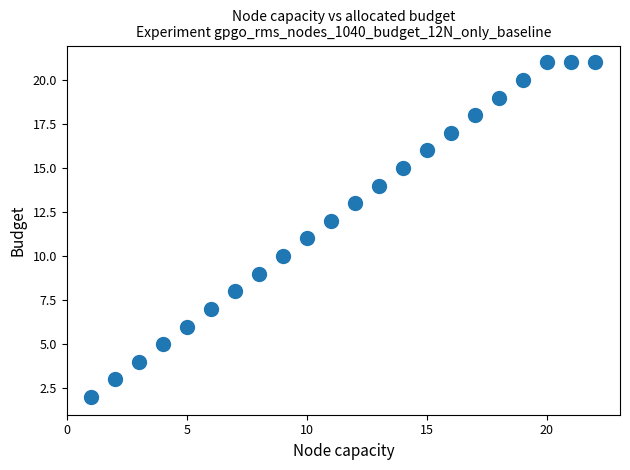

What is the range of Y values (max minus min)?

19